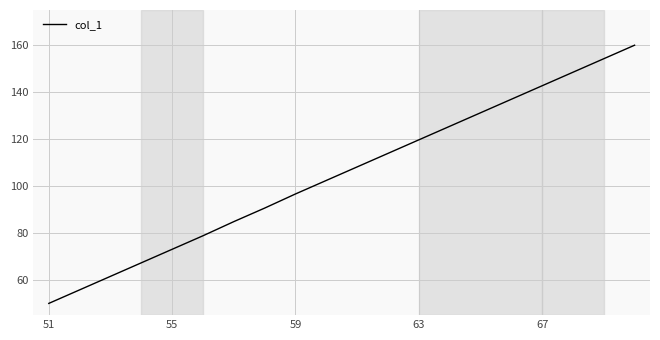

What is the smallest value displayed?

50.0